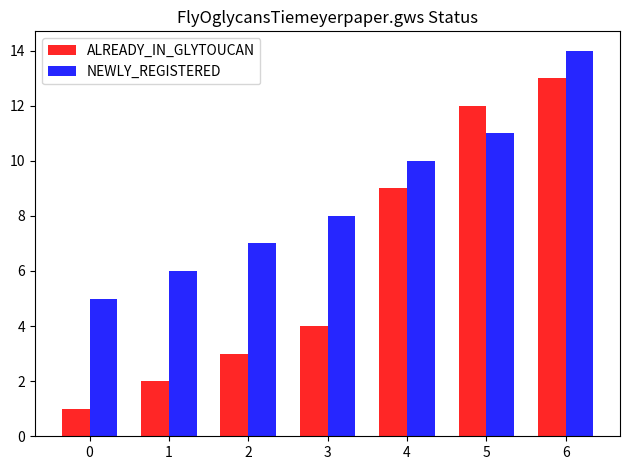

Count the number of data series in this chart.

2